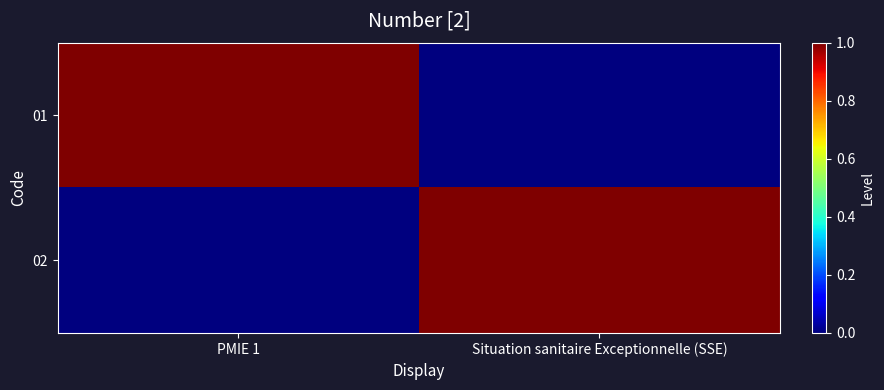

Reading right to left, transcribe all the data shown in this chart.

01: Situation sanitaire Exceptionnelle (SSE)=0	PMIE 1=1
02: Situation sanitaire Exceptionnelle (SSE)=1	PMIE 1=0